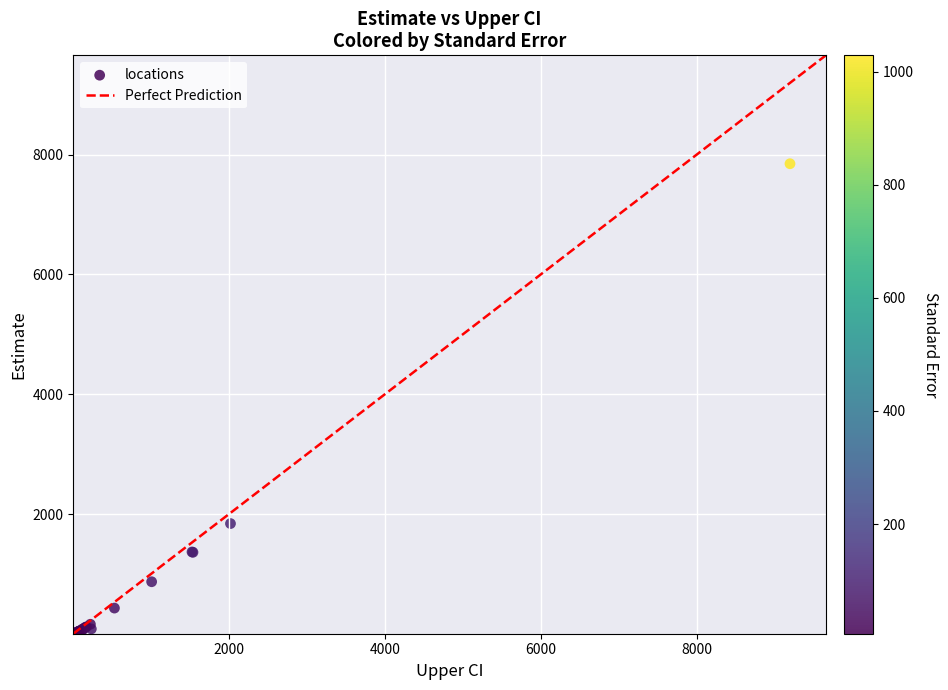

What Y value in the scatter plot is closest to 3927?

1844.0